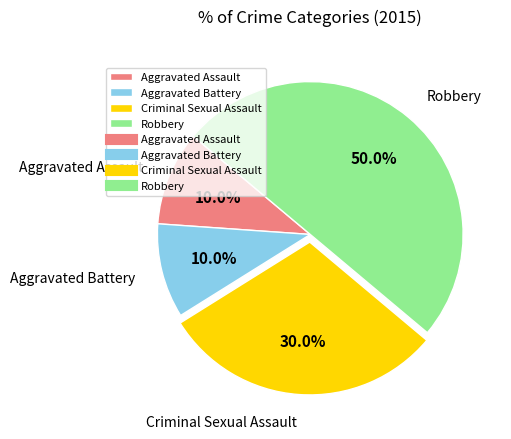

Does Criminal Sexual Assault account for over 50% of the chart?

No